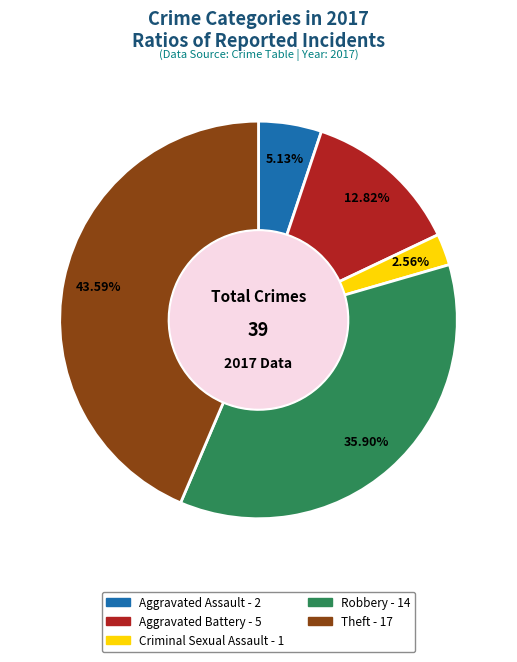

What is the largest slice in the pie chart?

Theft